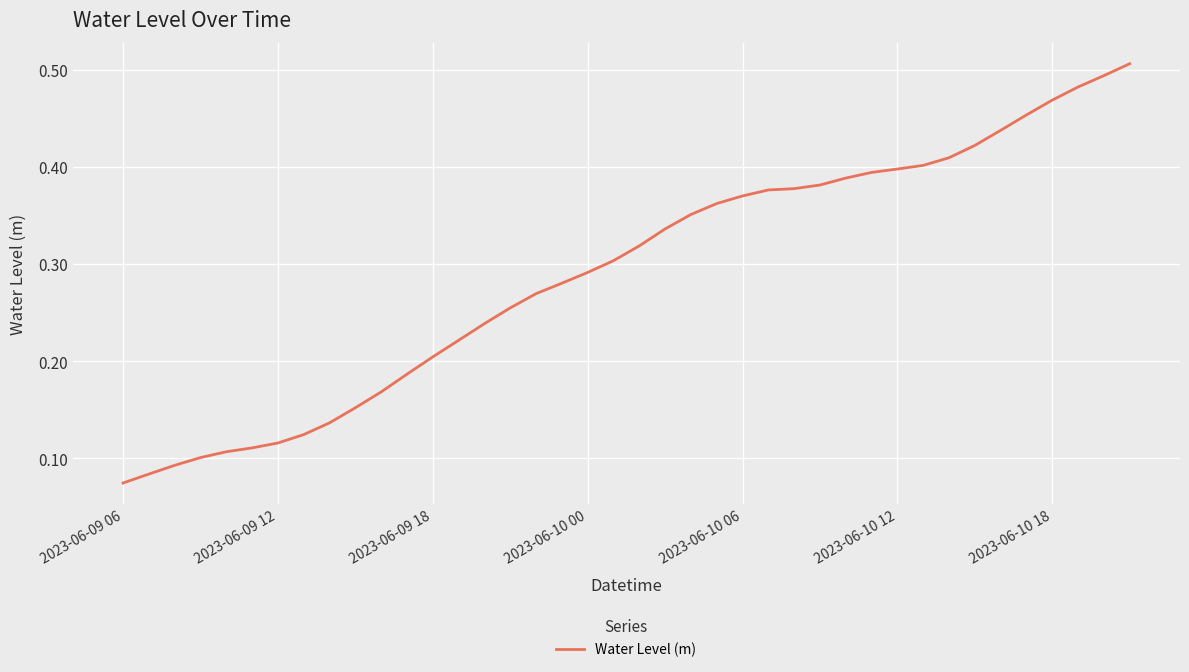

What is the difference between the maximum and minimum values?

0.4